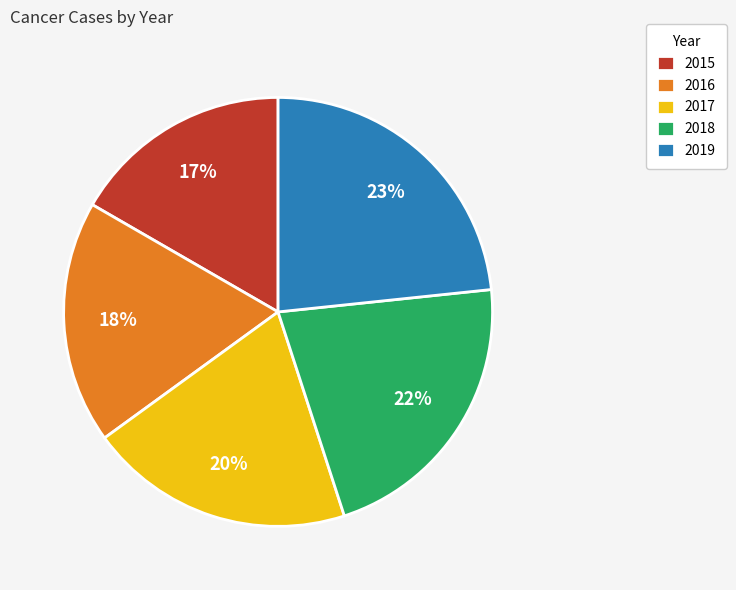

Count the number of slices in the pie.

5